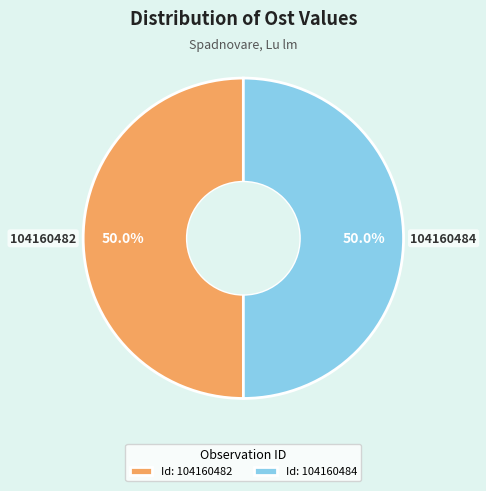

What is the ratio of the value at Id: 104160484 to the value at Id: 104160482?

1.0